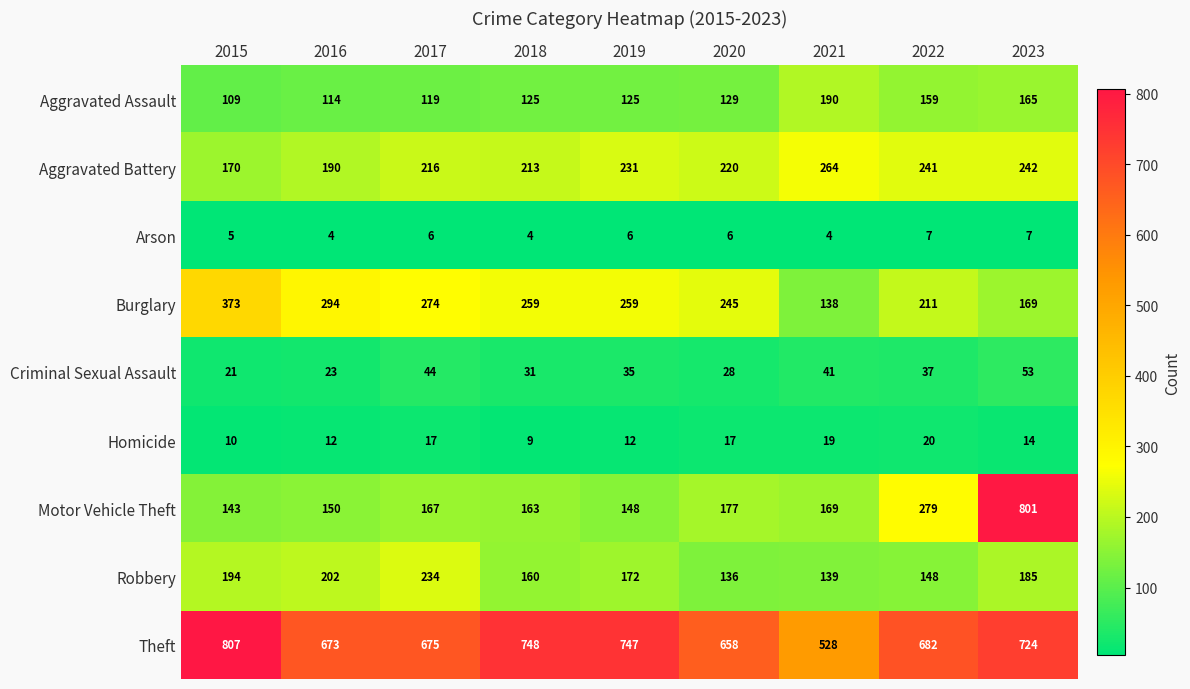

What is the spread (max minus min) of values at 2022?

675